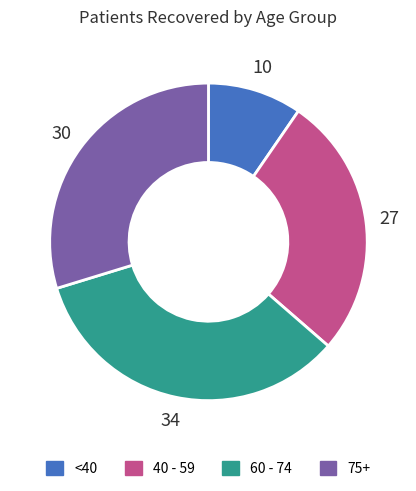

How many slices are in this pie chart?

4